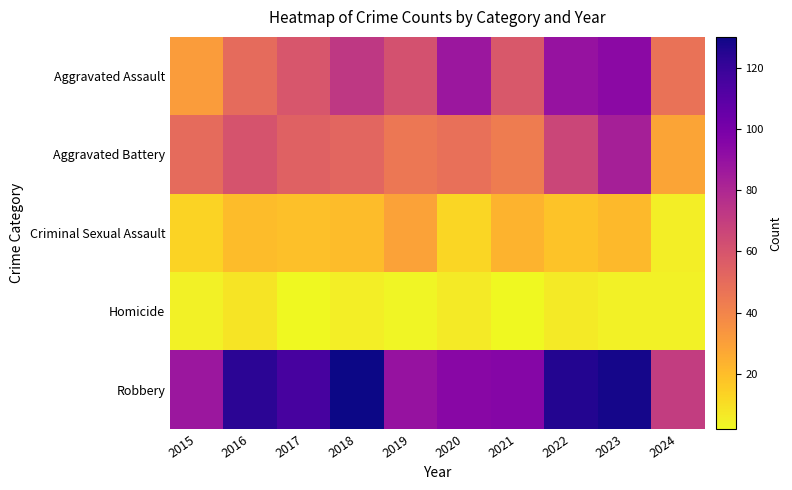

Which series has the largest total across all categories?

Robbery